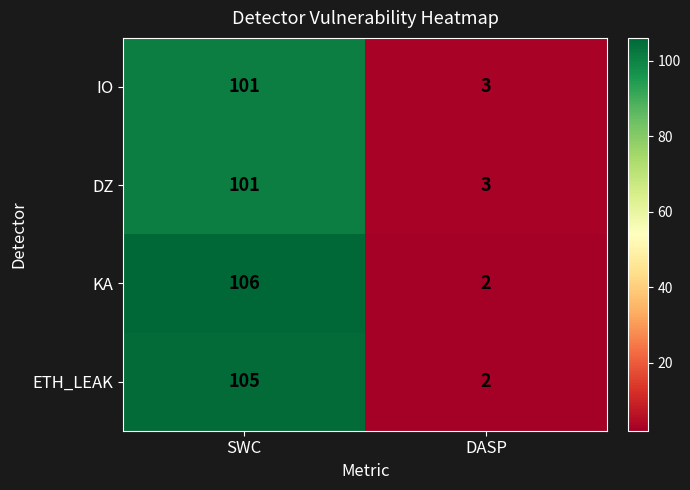

What is the difference between the DZ values at DASP and SWC?

98